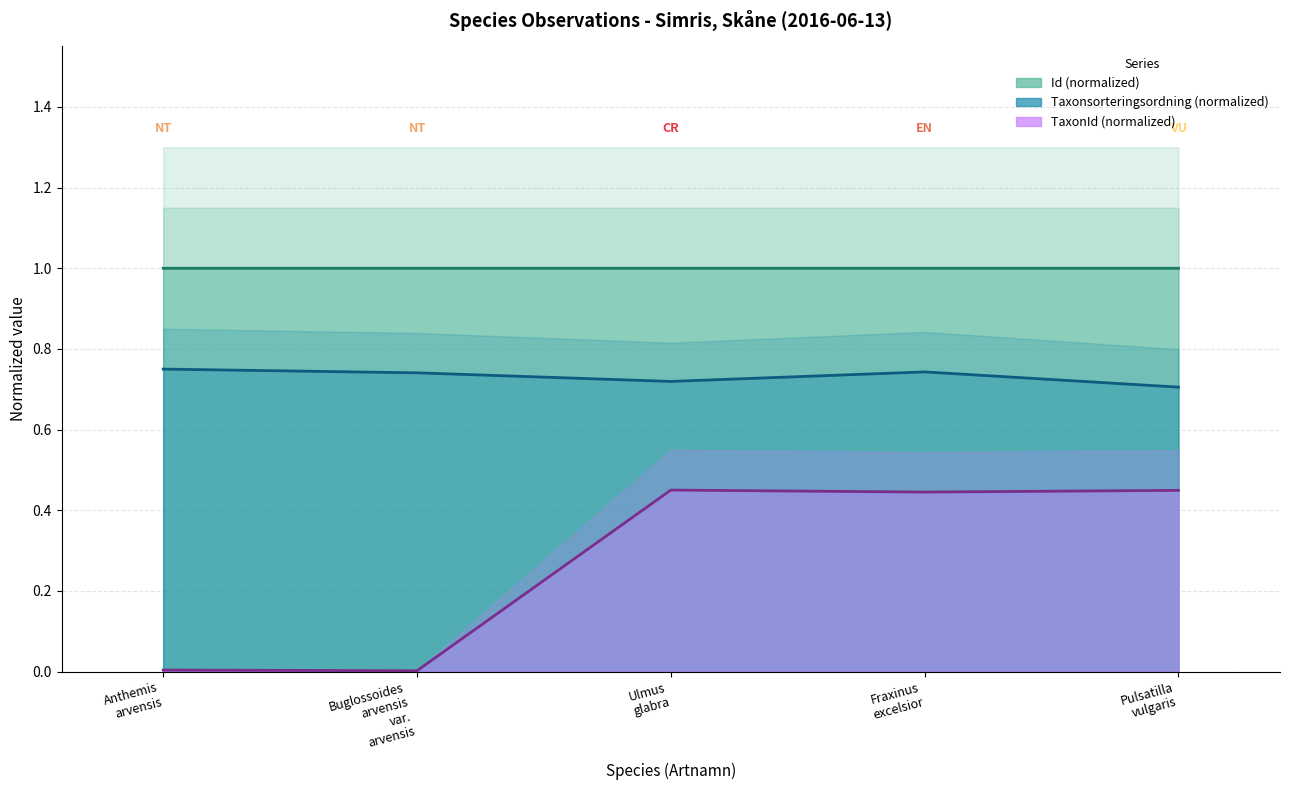

What are all the series names shown in the legend?

Id, Taxonsorteringsordning, TaxonId